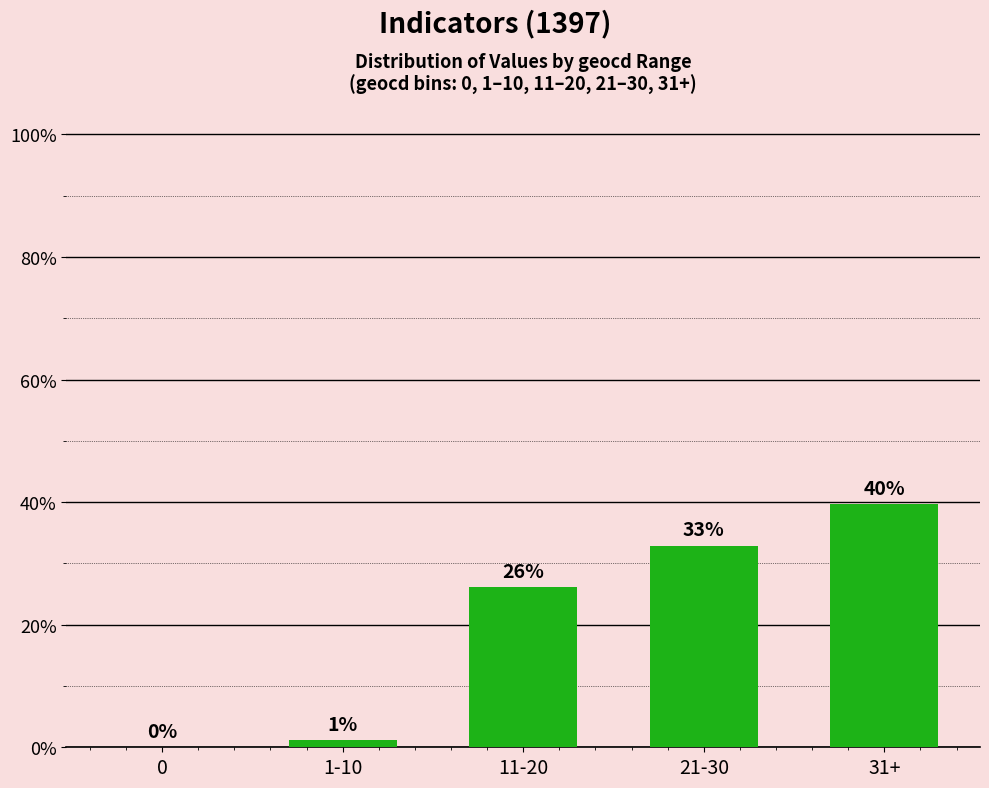

Are the bars horizontal?

No